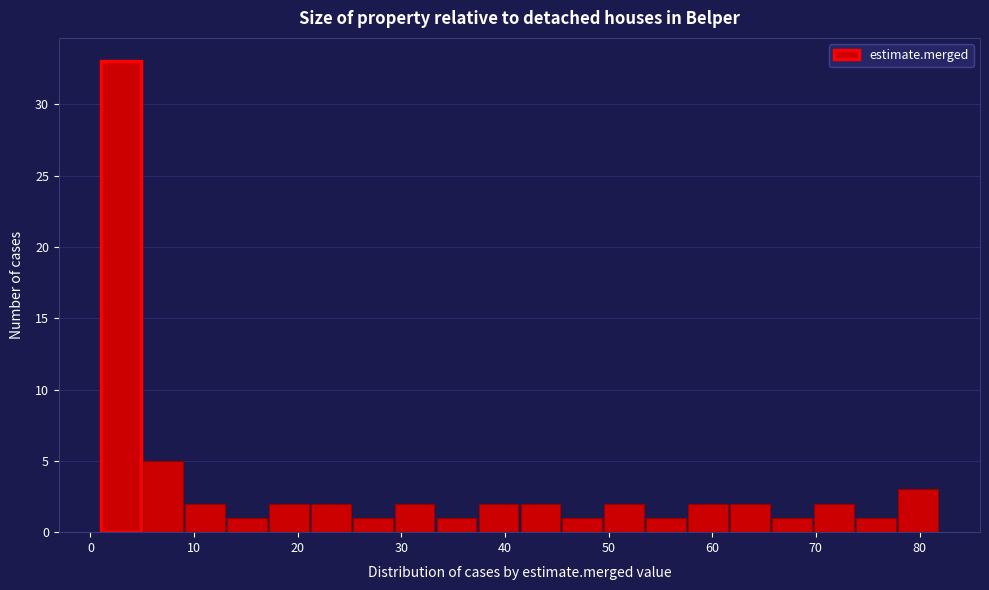

What is the height of the bar covering 17 to 21 on the x-axis? Neither the bar edges nor the heights are printed on the chart, so give them approximately, as read against the axes.

2